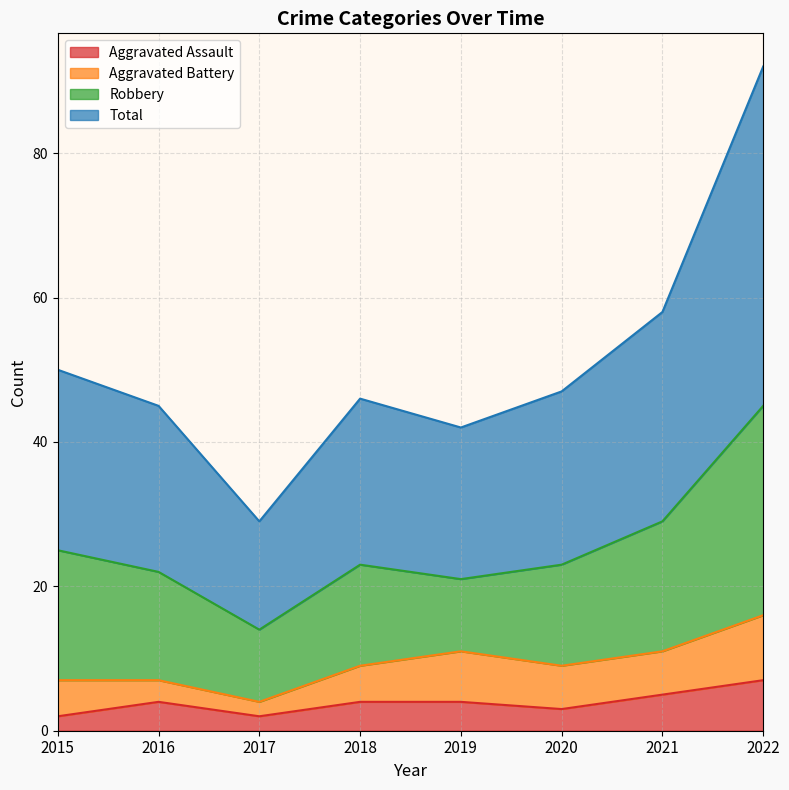

What is the sum of the Total values at 2019 and 2021?

100